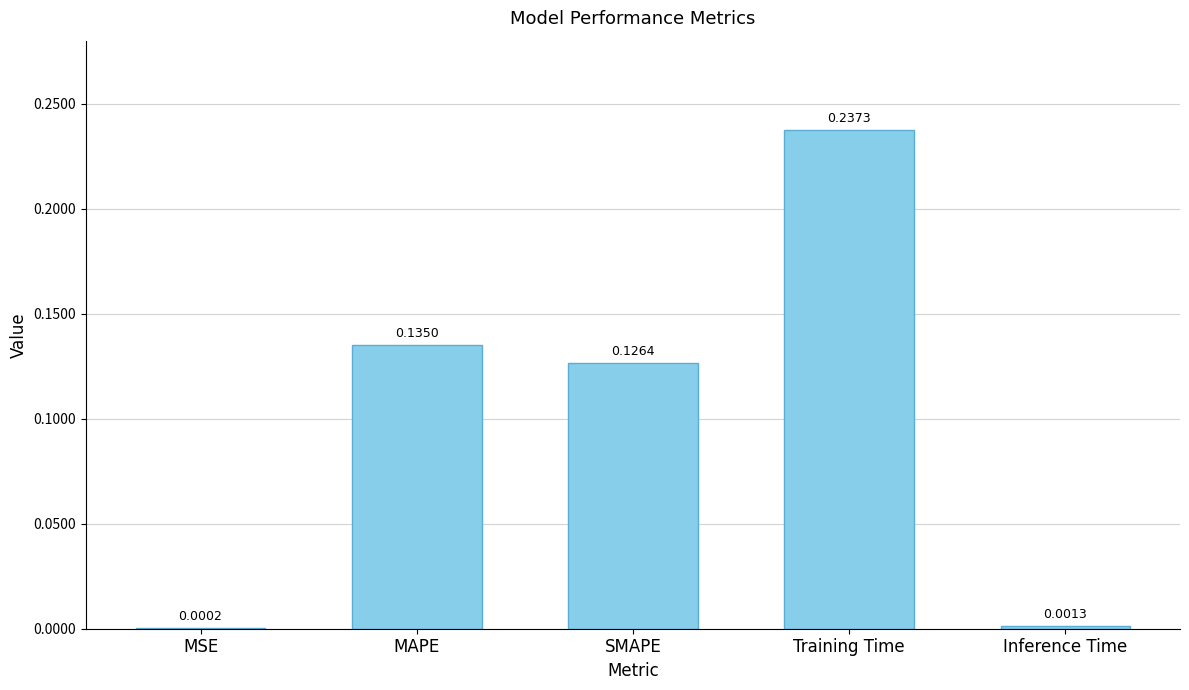

How many data points does each series have?

5